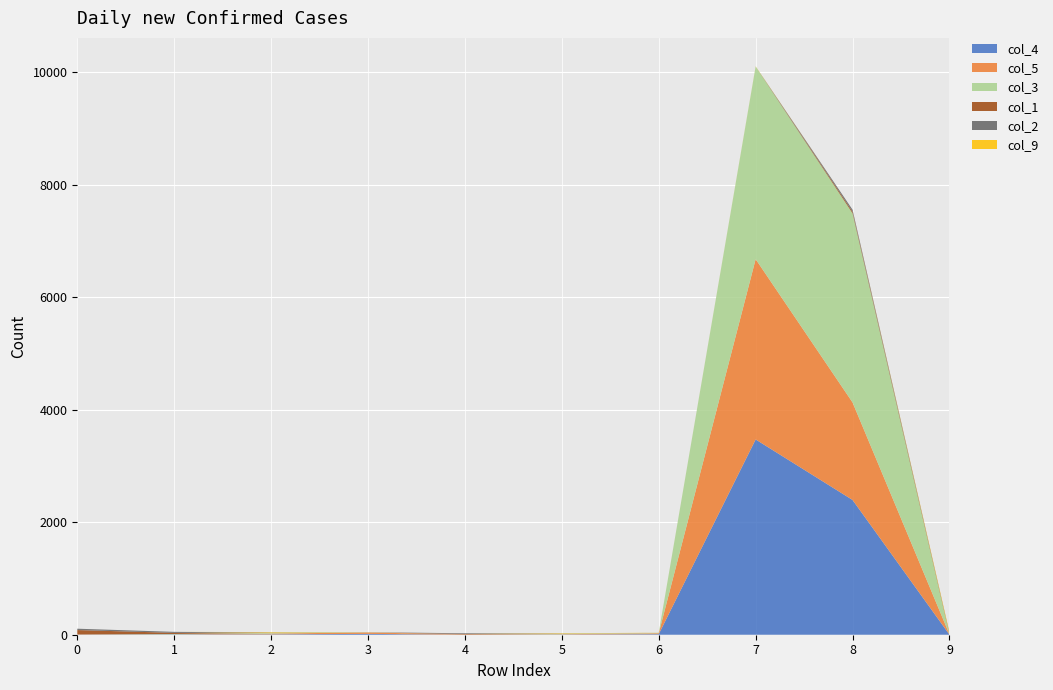

Reading right to left, what are all the values shown in this chart?

col_4: 9=1	8=2396	7=3472	6=10	5=4	4=0	3=15	2=7	1=6	0=2
col_5: 9=4	8=1734	7=3206	6=16	5=5	4=4	3=26	2=14	1=1	0=3
col_3: 9=0	8=3363	7=3425	6=8	5=5	4=0	3=4	2=12	1=6	0=0
col_1: 9=16	8=28	7=0	6=0	5=0	4=10	3=0	2=0	1=20	0=78
col_2: 9=0	8=36	7=0	6=0	5=4	4=12	3=0	2=4	1=18	0=24
col_9: 9=22	8=0	7=4	6=1	5=8	4=0	3=0	2=9	1=0	0=0